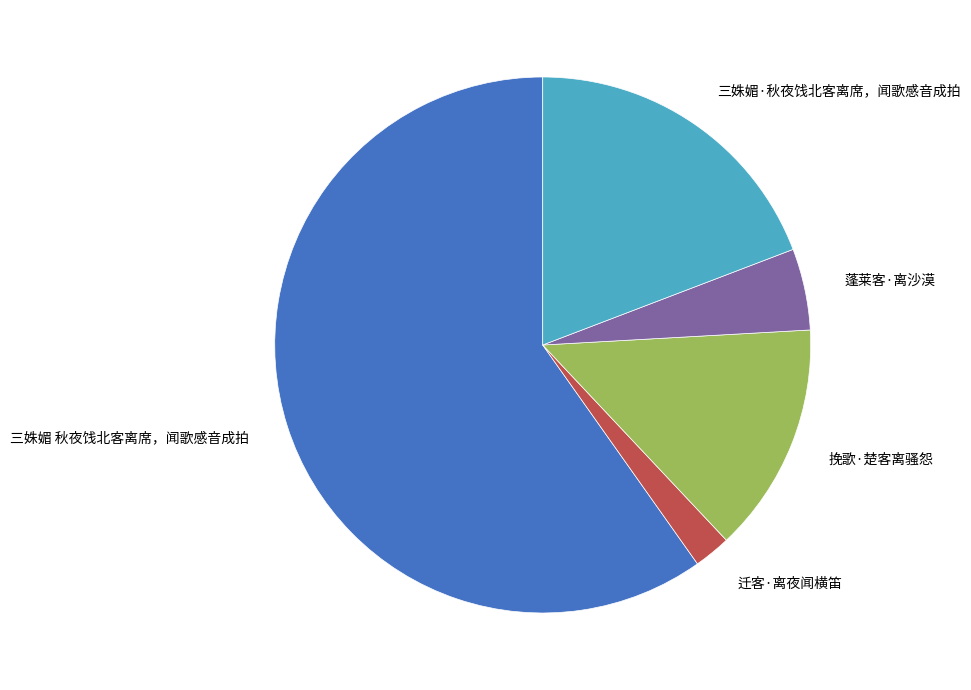

What is the ratio of the value at 迁客·离夜闻横笛 to the value at 挽歌·楚客离骚怨?

0.2